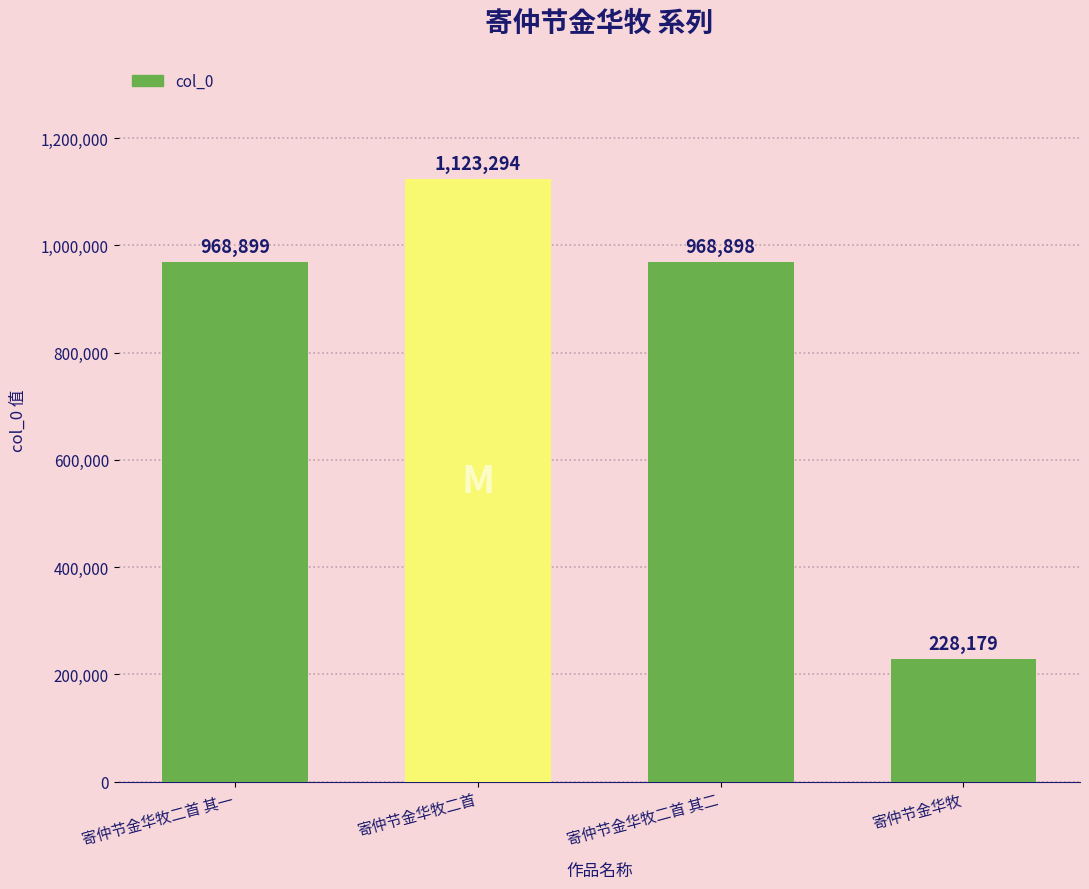

Which has a higher value, 寄仲节金华牧二首 其一 or 寄仲节金华牧二首?

寄仲节金华牧二首